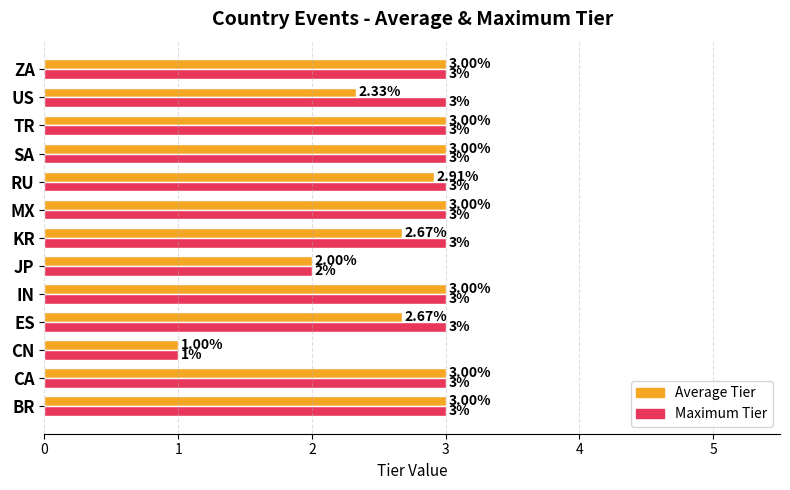

What is the difference between the maximum and minimum values in the Maximum Tier series?

2.0